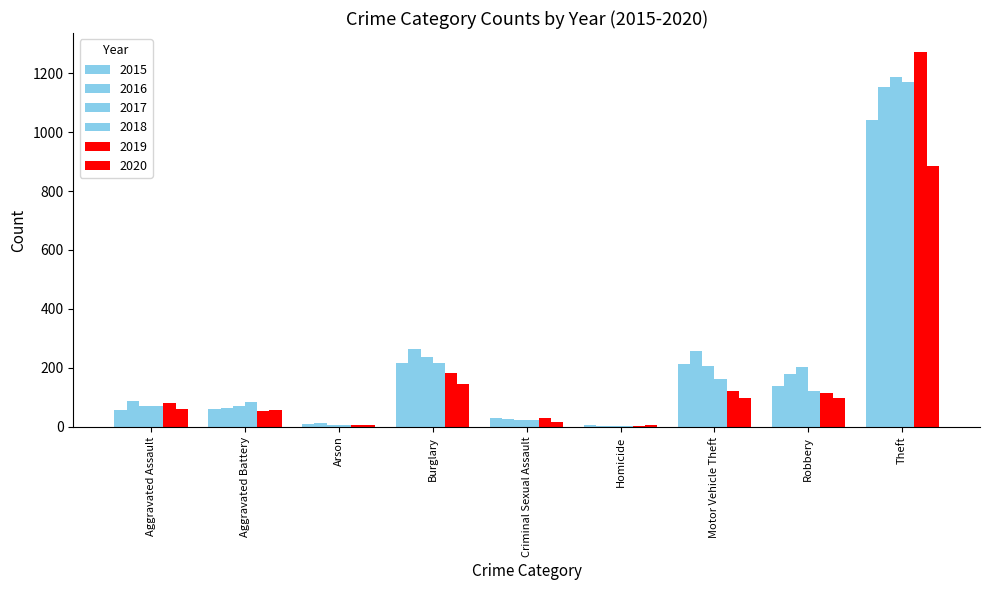

Are the bars horizontal?

No